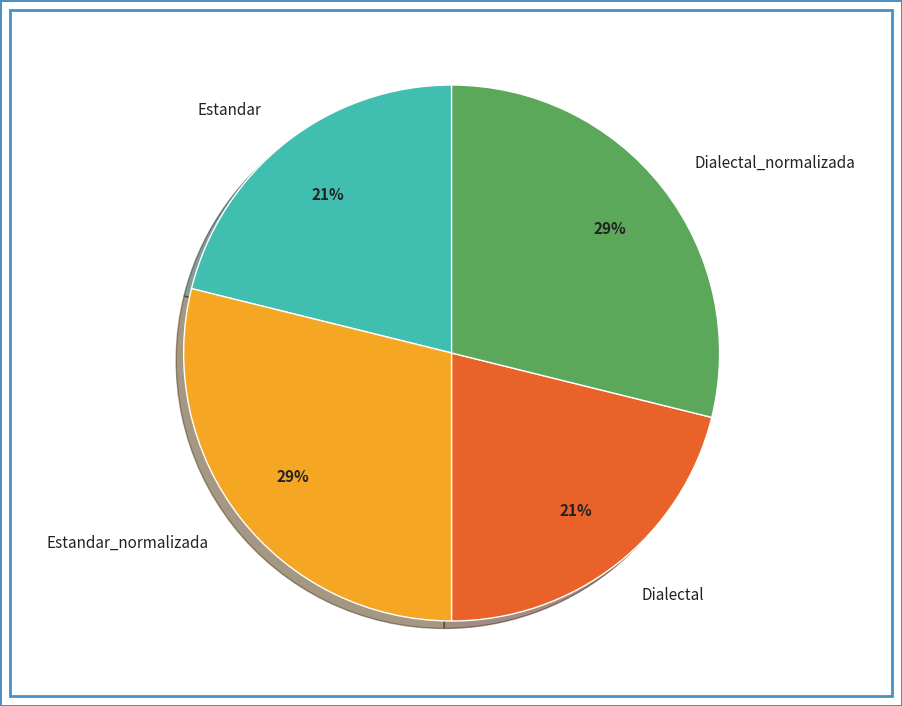

To the nearest percent, what portion does Estandar_normalizada represent?

29%